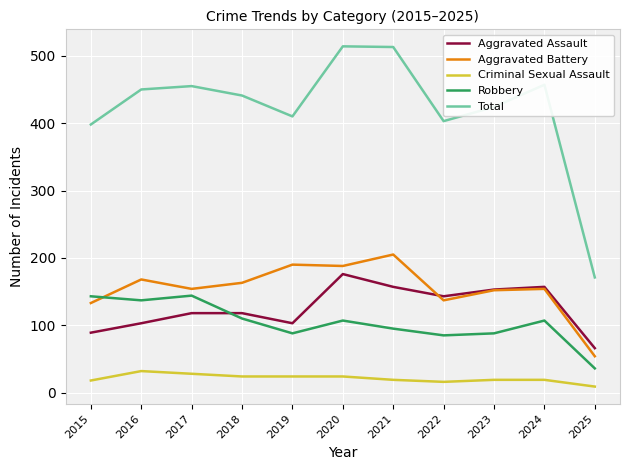

Rank the series by their maximum value, from lowest to highest.

Criminal Sexual Assault, Robbery, Aggravated Assault, Aggravated Battery, Total